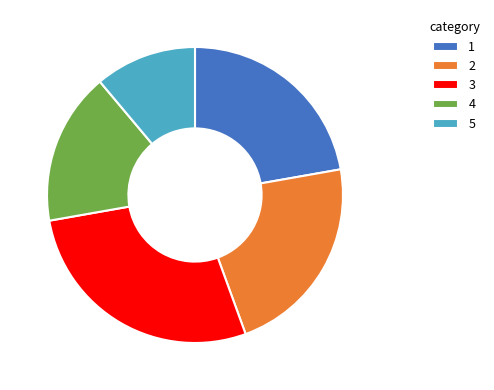

What is the smallest slice in the pie chart?

5